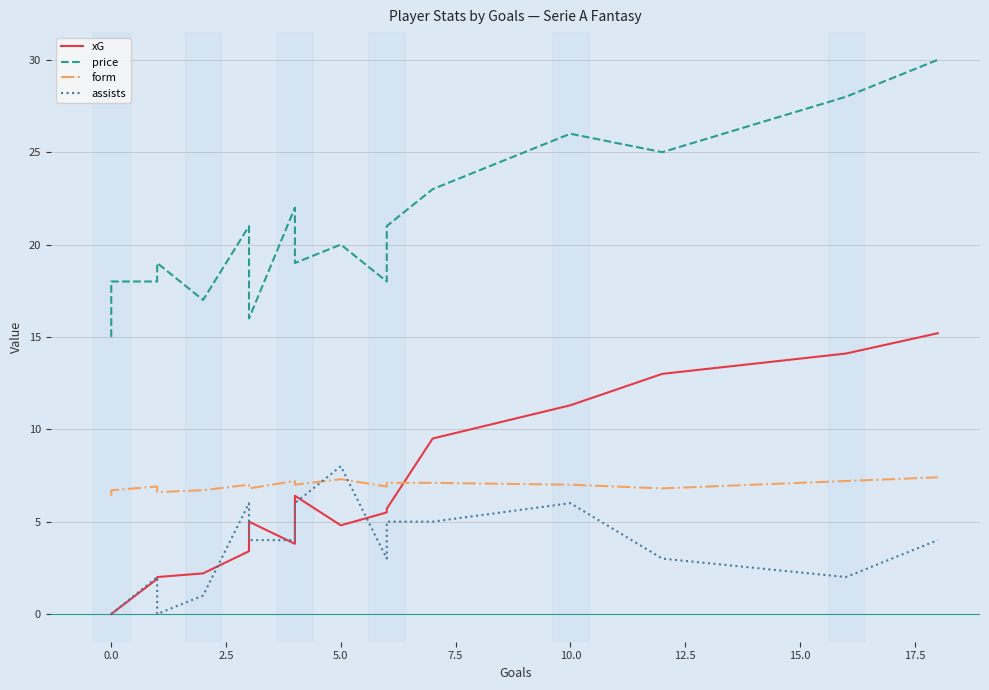

Which series has the largest total across all categories?

price